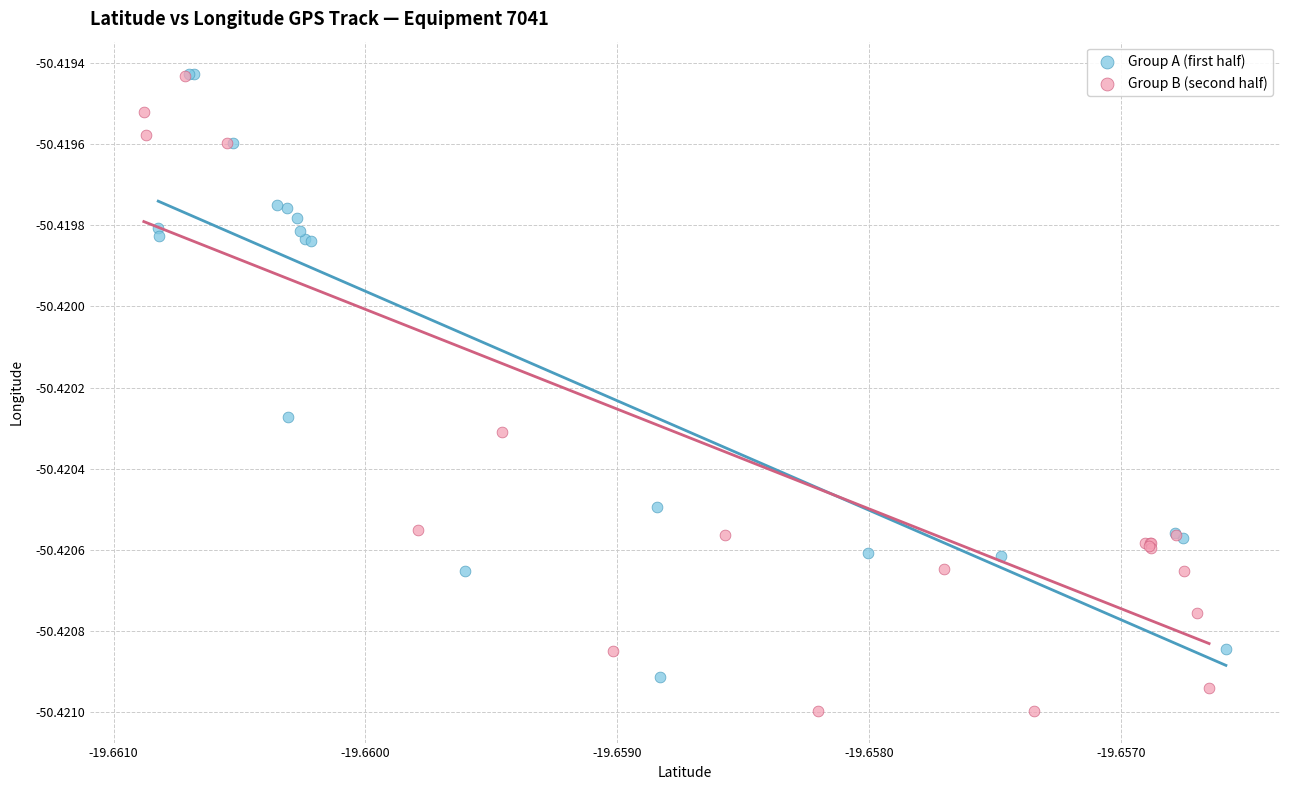

Which series has the largest Y range (max minus min)?

Group B (second half)